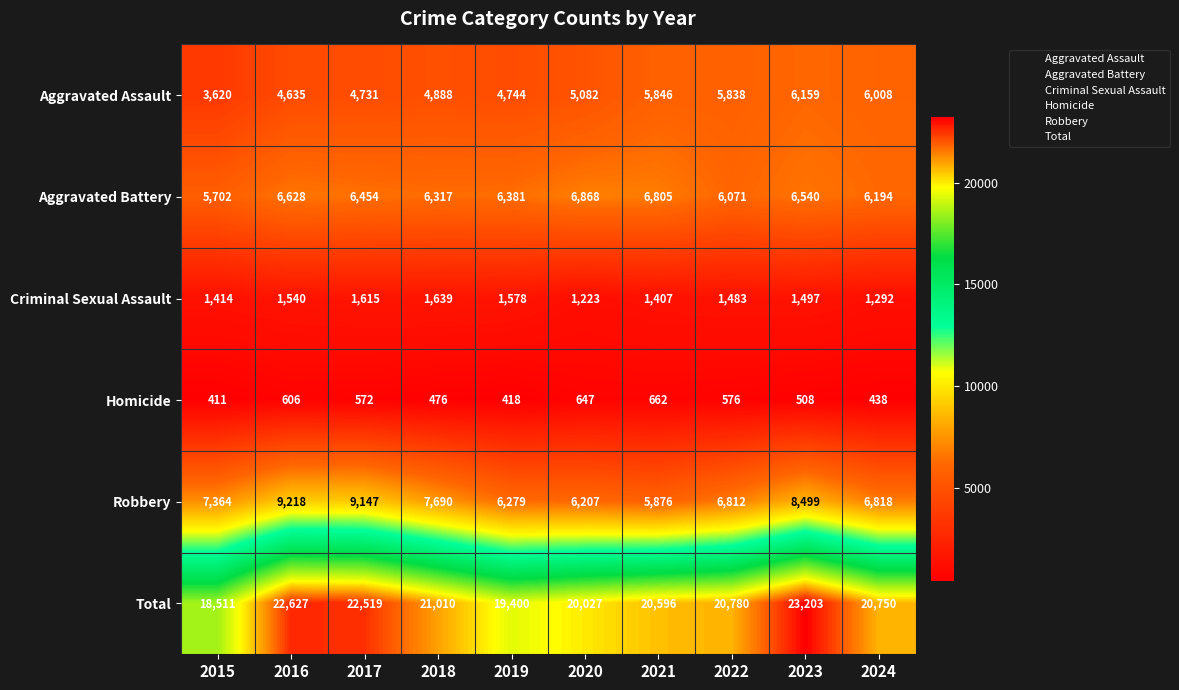

List the labels in order of Total value, largest first.

2023, 2016, 2017, 2018, 2022, 2024, 2021, 2020, 2019, 2015